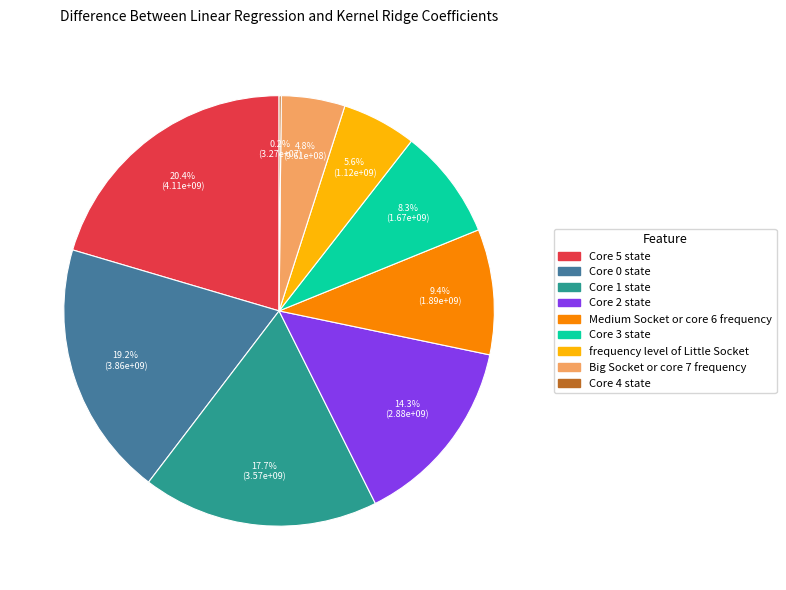

Does Core 2 state represent more than half of the total?

No